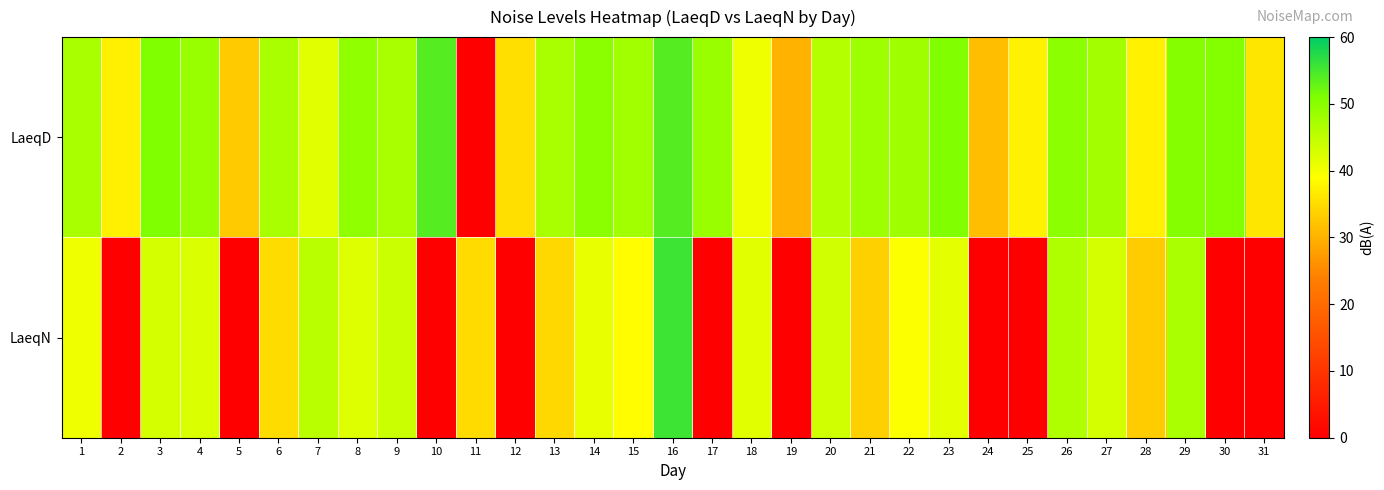

Which series has the widest spread of values?

LaeqN